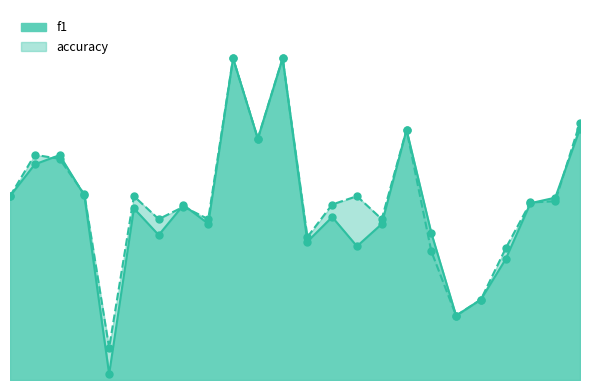

At how many categories does at least one series exceed 0?

24